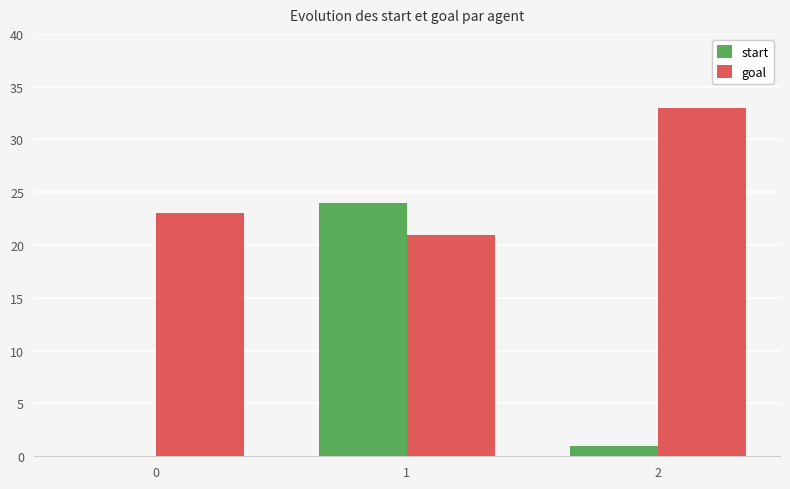

What is the maximum value for goal?

33